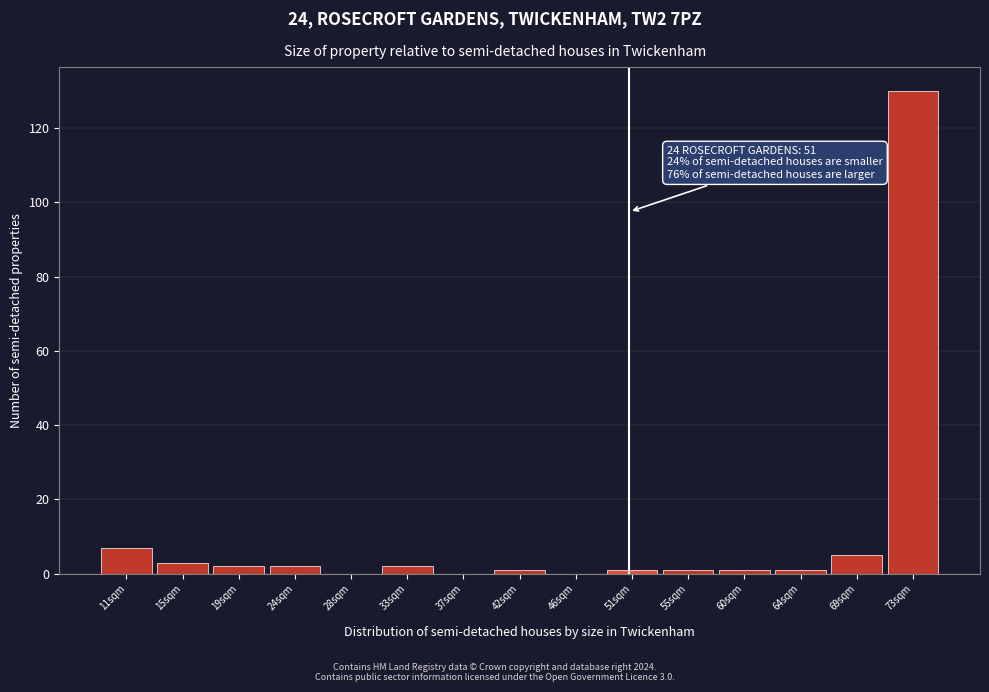

Reading left to right, extract all data points from this chart.

11sqm=7	15sqm=3	19sqm=2	24sqm=2	28sqm=0	33sqm=2	37sqm=0	42sqm=1	46sqm=0	51sqm=1	55sqm=1	60sqm=1	64sqm=1	69sqm=5	73sqm=130